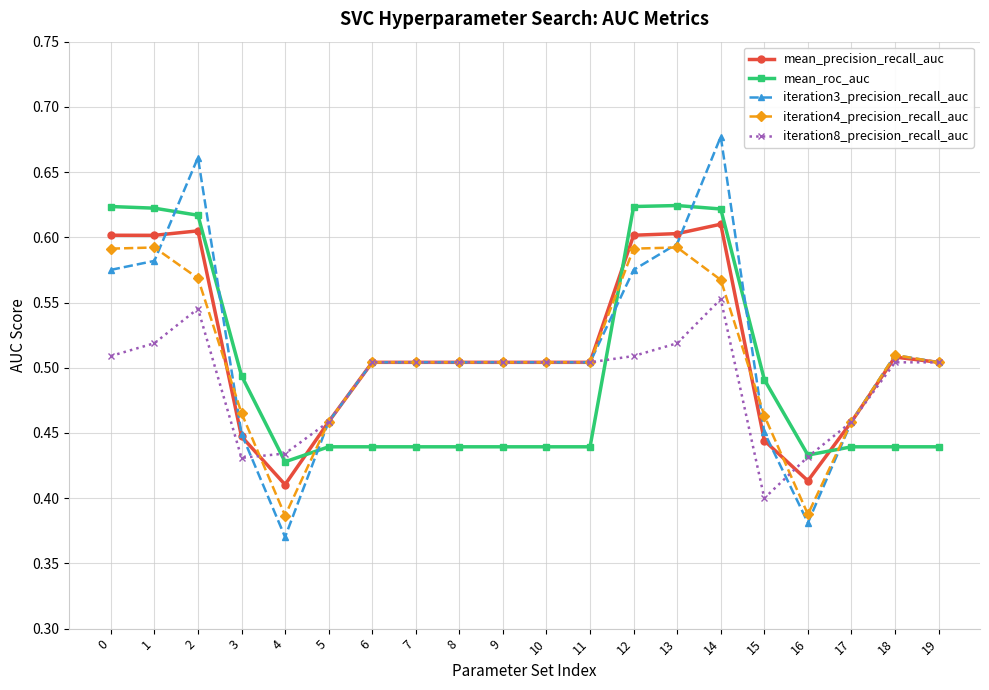

The value of iteration8_precision_recall_auc at 14 is 0.6. True or false?

True